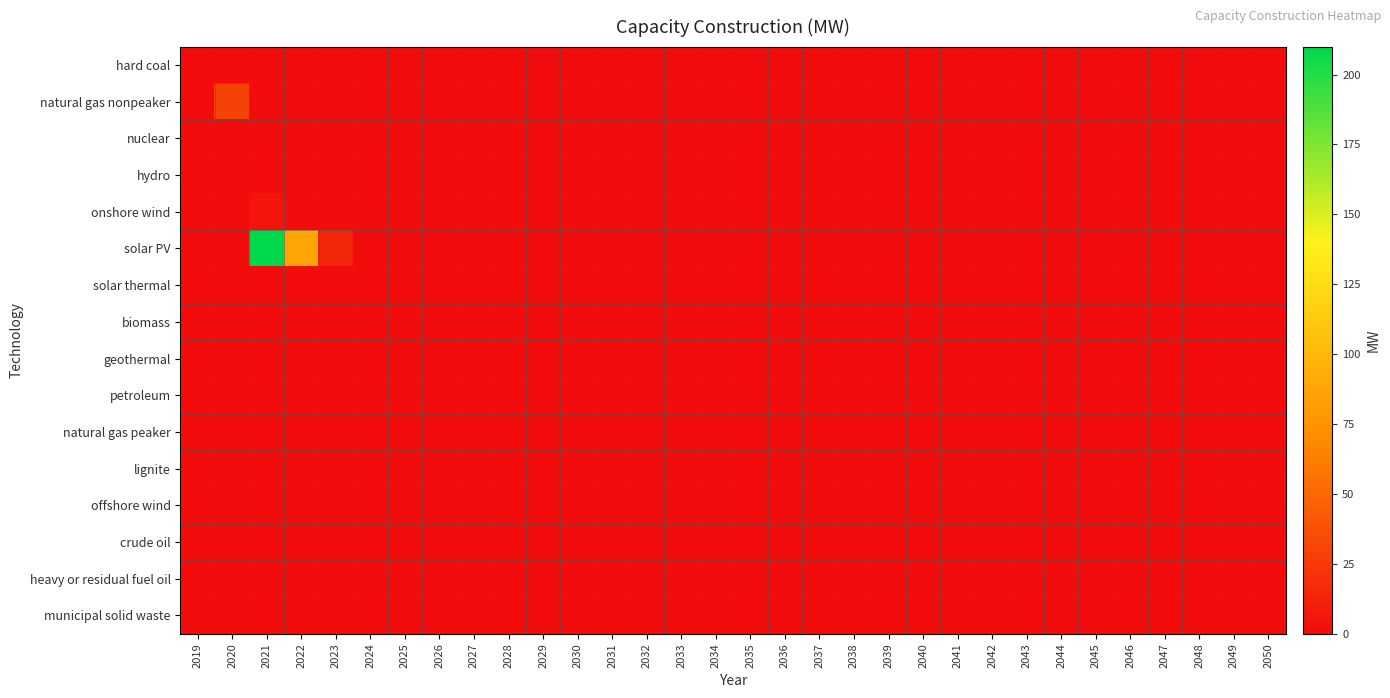

Which has a higher value, 2038 or 2044?

2038